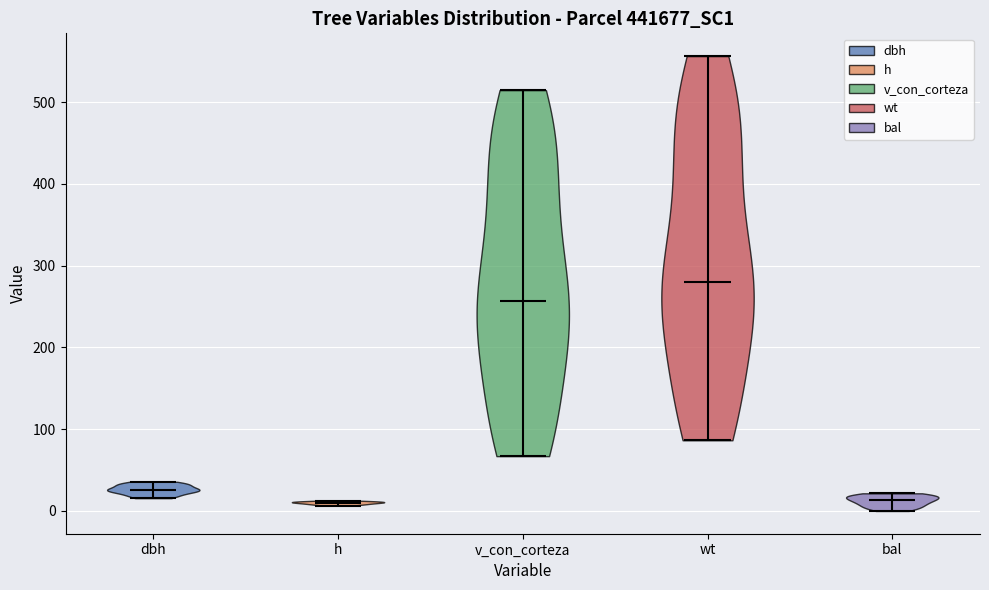

What is the lowest point the violin for v_con_corteza reaches on the y-axis? The values are not printed on the chart, so give them approximately, as read against the axis.

70